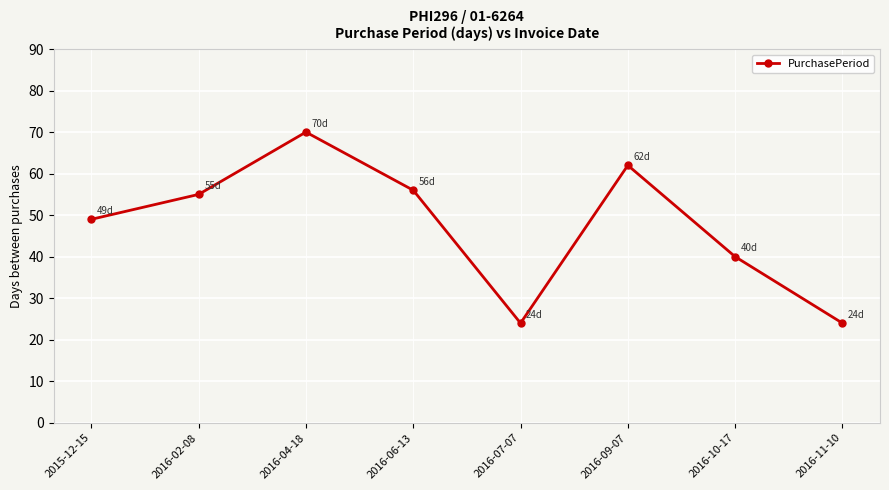

What is the sum of all values?

380